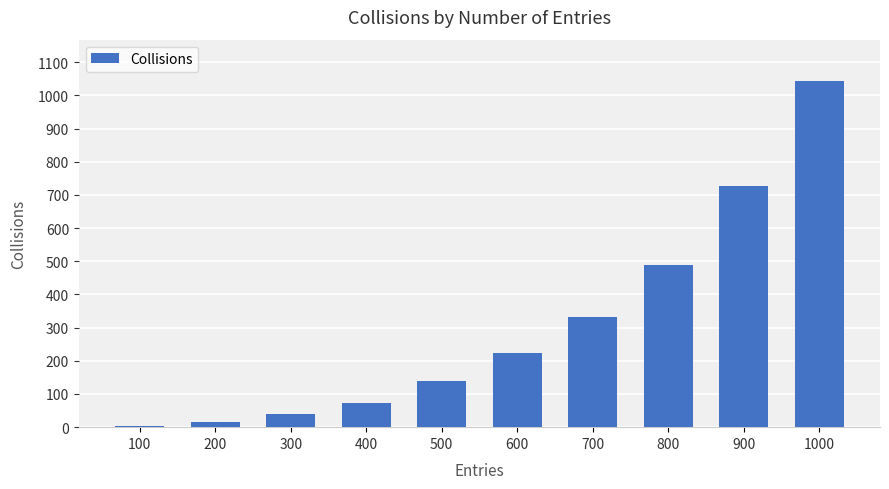

True or false: the data shows 1637 at 1000.

False